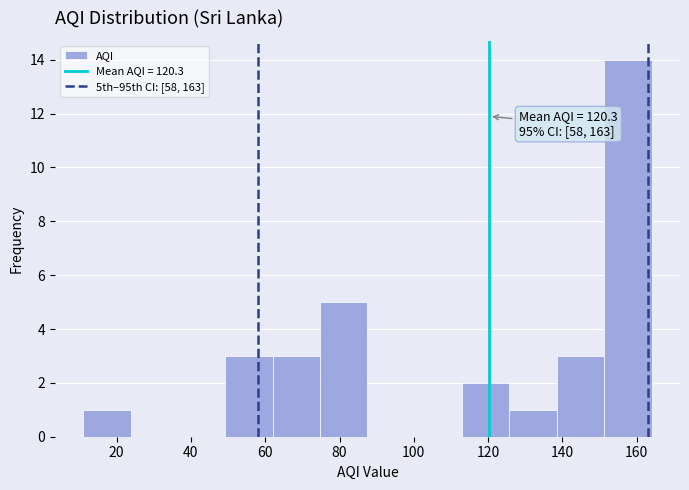

Over which range of the x-axis is the bar tallest?

152 to 164